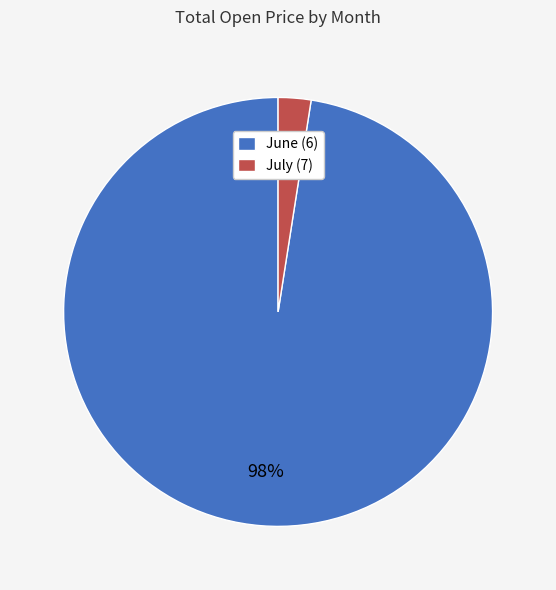

How many slices are in this pie chart?

2